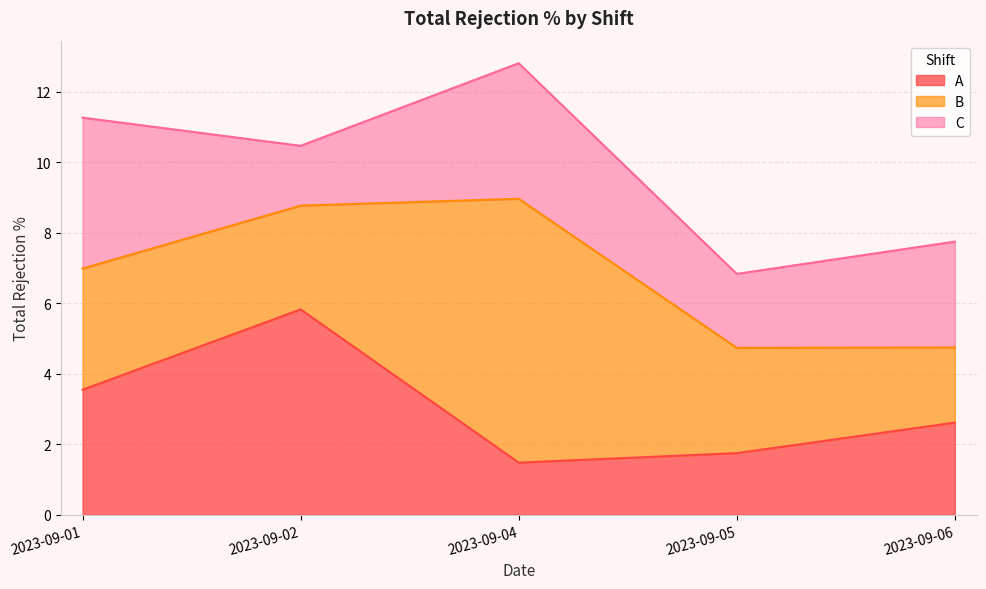

Rank the series at 2023-09-05 from lowest to highest value.

A, C, B